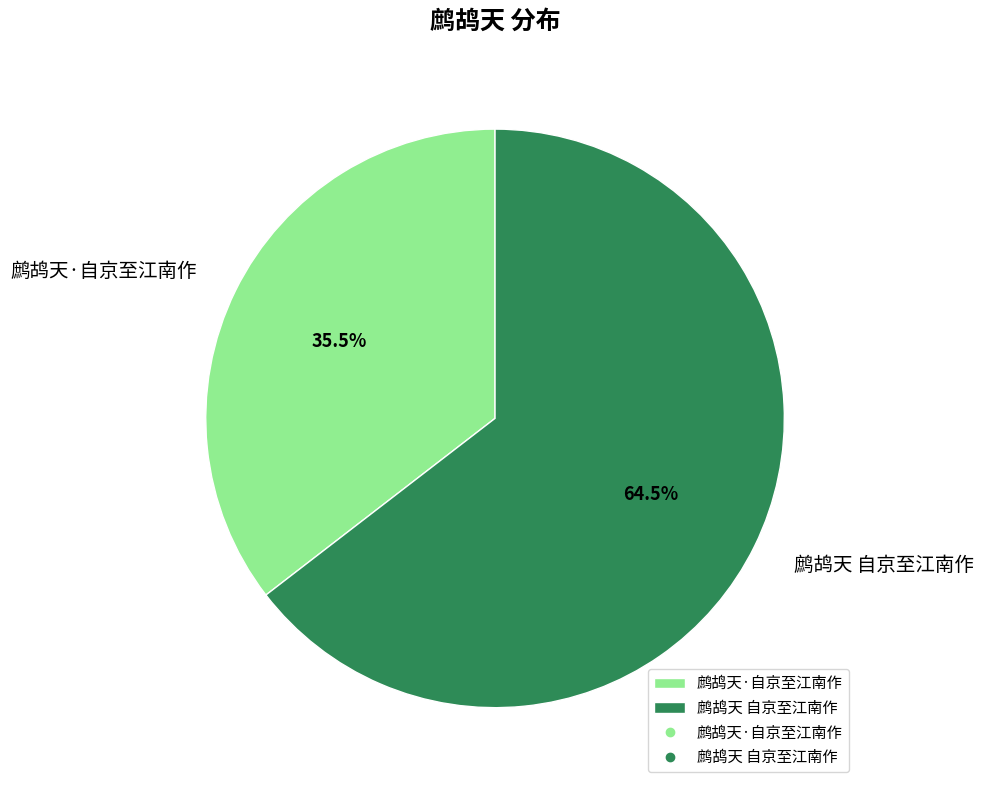

Is 鹧鸪天 自京至江南作 the majority of the pie?

Yes